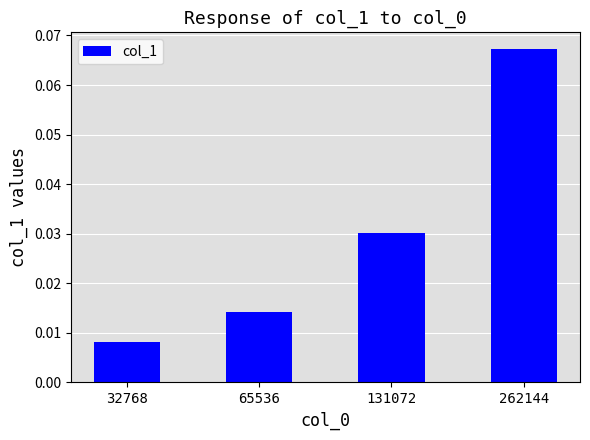

Which category has the highest value across all series?

262144